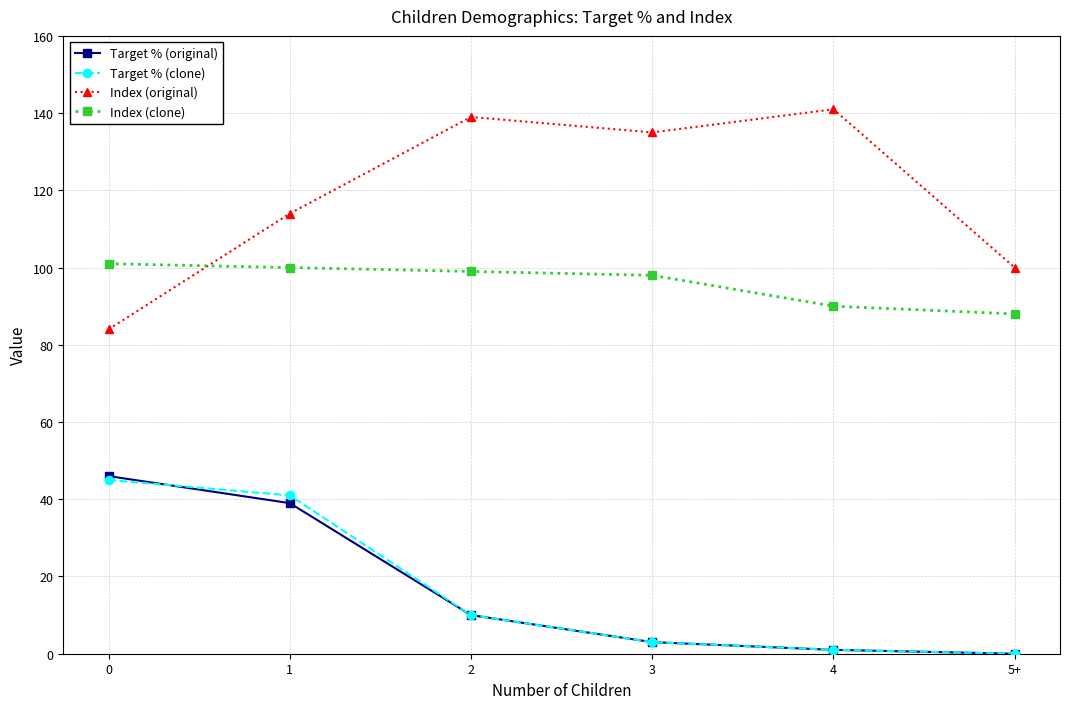

What is the label of the 3rd point from the left?

2